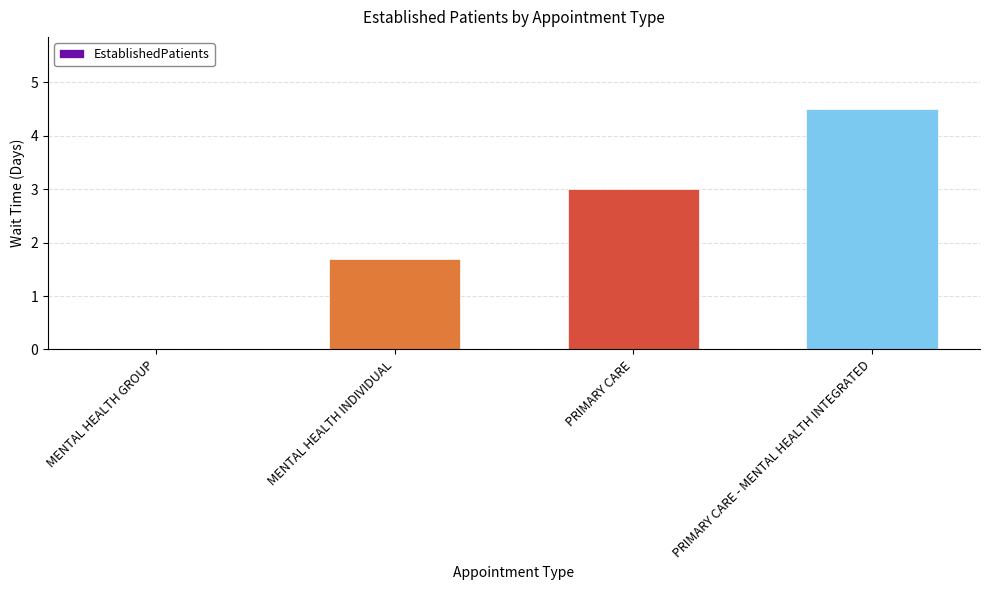

Between MENTAL HEALTH GROUP and PRIMARY CARE - MENTAL HEALTH INTEGRATED, which is larger?

PRIMARY CARE - MENTAL HEALTH INTEGRATED